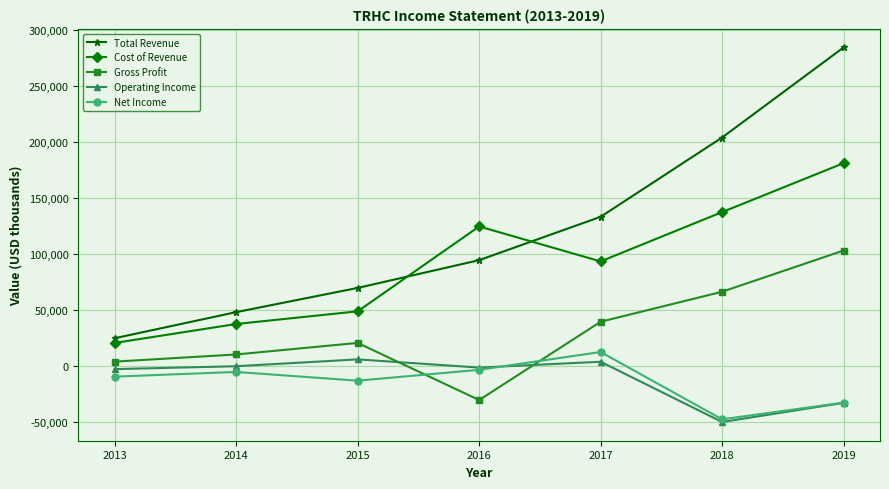

At which label does Cost of Revenue first exceed 93700?

2016